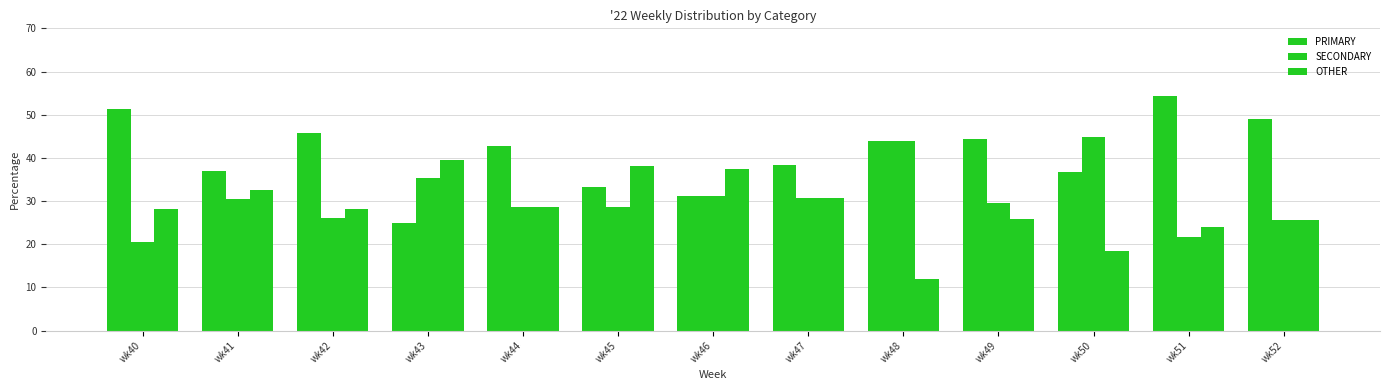

Where is SECONDARY nearest to the value 32?

wk46